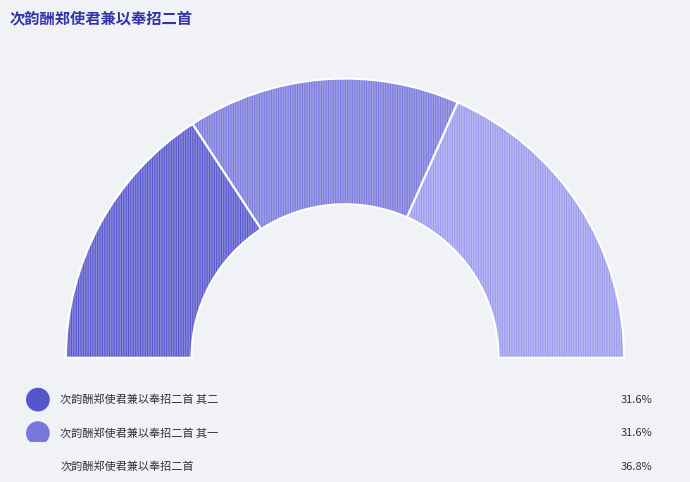

Does any single category account for the majority?

No